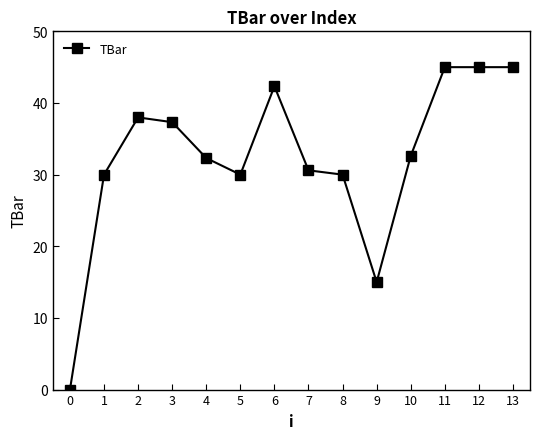

How many data points does each series have?

14